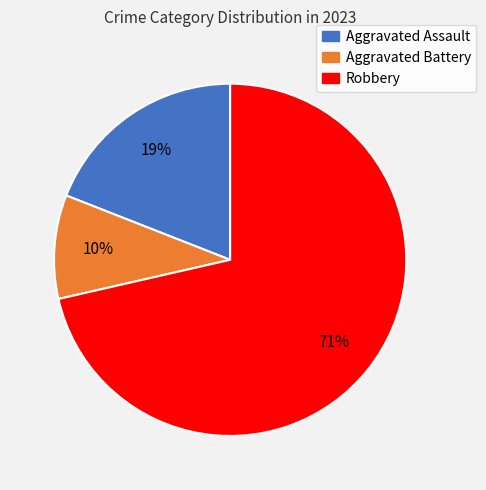

Is there a majority slice in this chart?

Yes